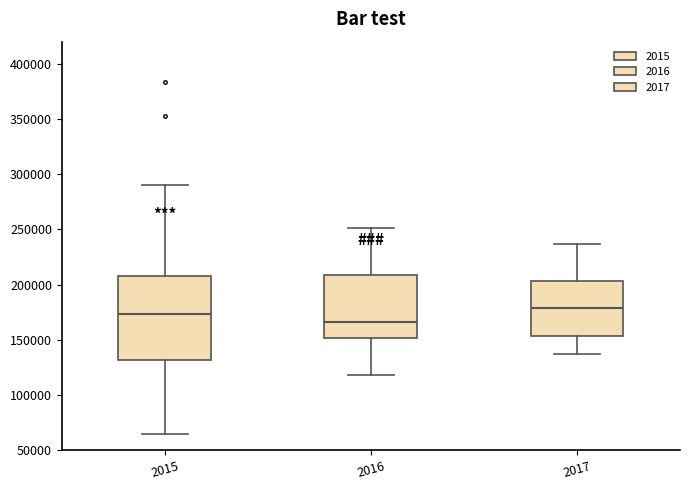

Which box has the lowest median line?

2016